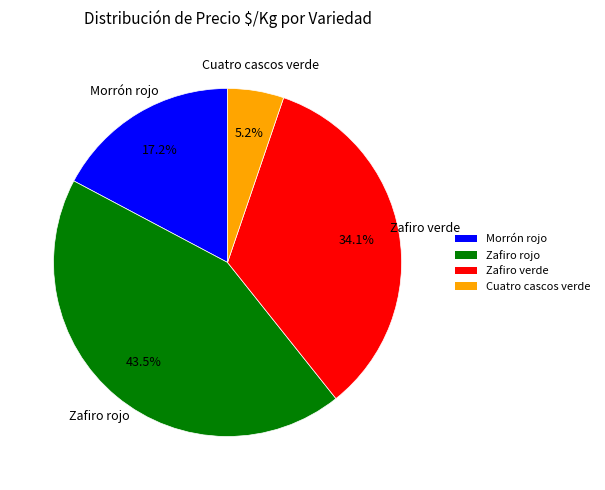

To the nearest percent, what is the average slice percentage?

25%